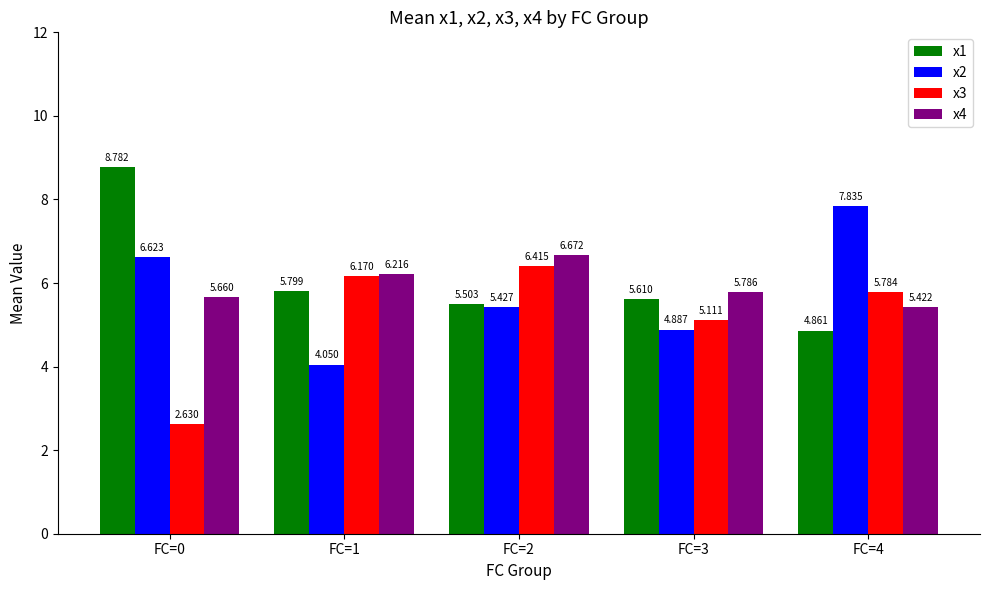

Between FC=2 and FC=4, which series saw the biggest shift?

x2